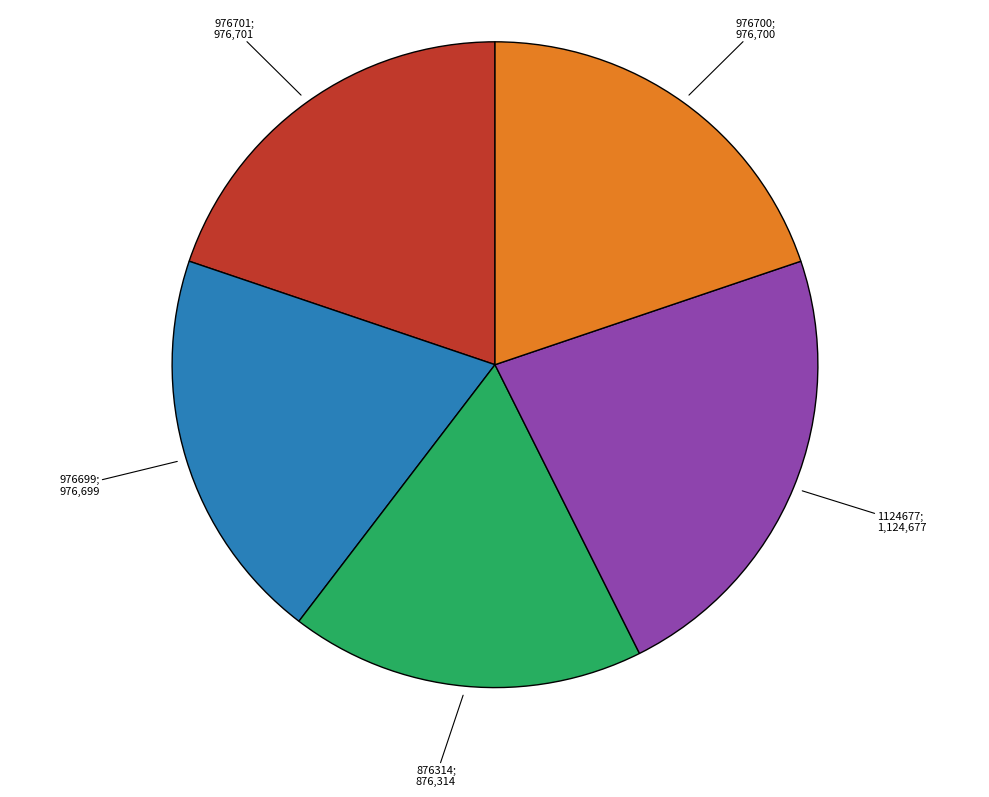

Is there any slice that represents more than half of the pie?

No